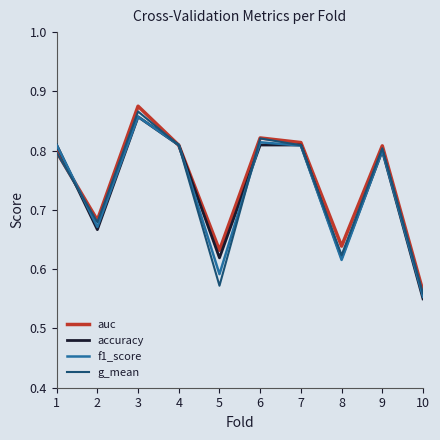

Is it true that auc equals 1.3 at 6?

False